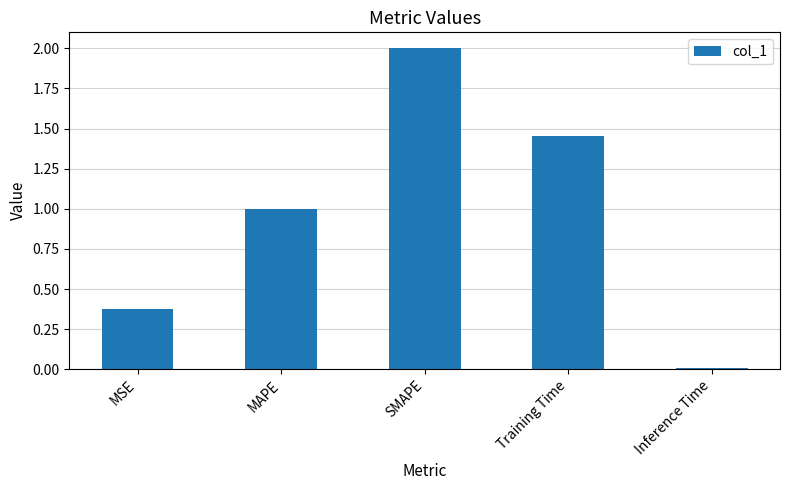

List the labels in order of value, largest first.

SMAPE, Training Time, MAPE, MSE, Inference Time